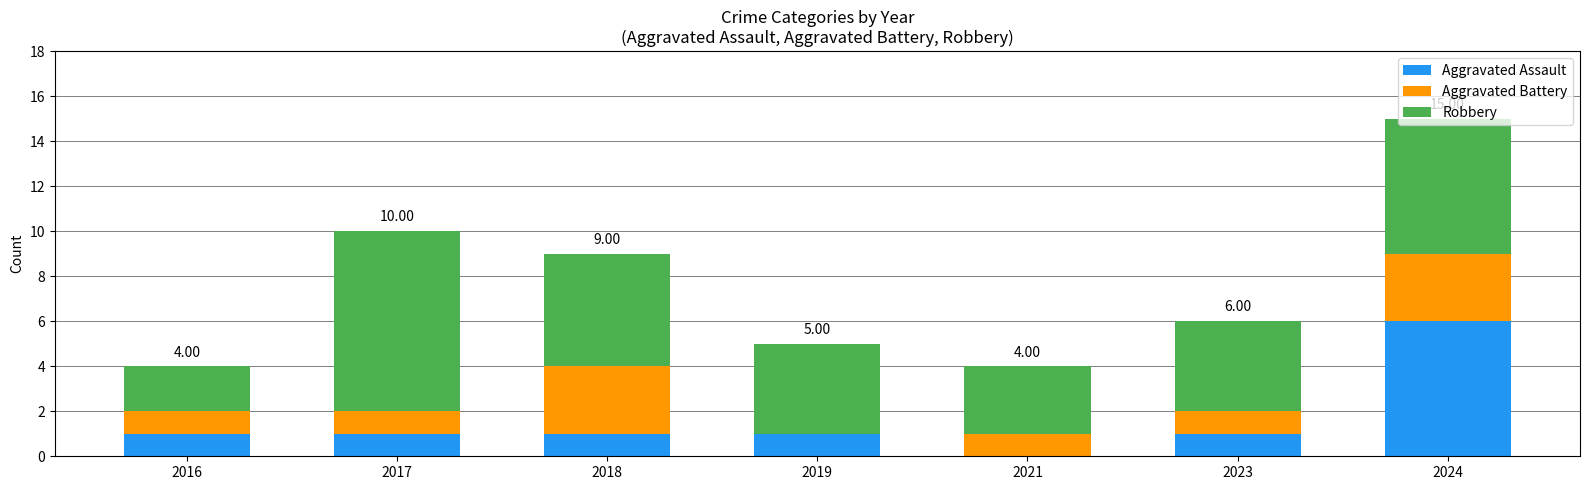

What value does the Aggravated Assault series have at 2019?

1